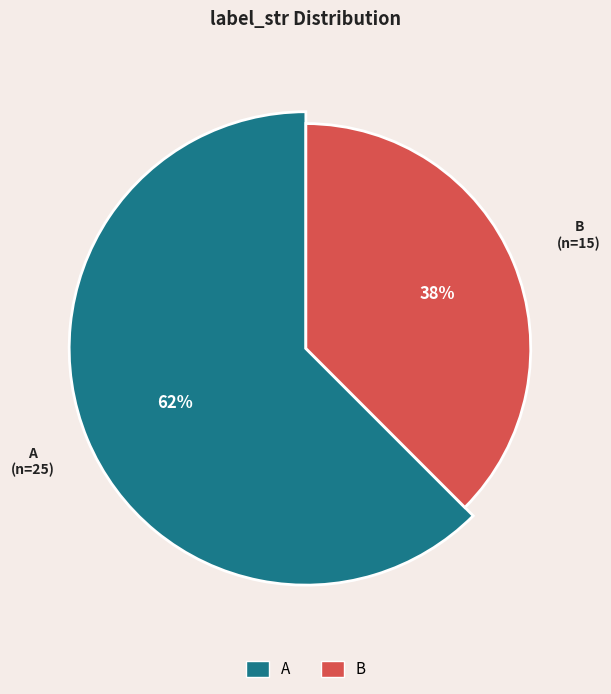

To the nearest percent, what percentage of the pie is A?

62%